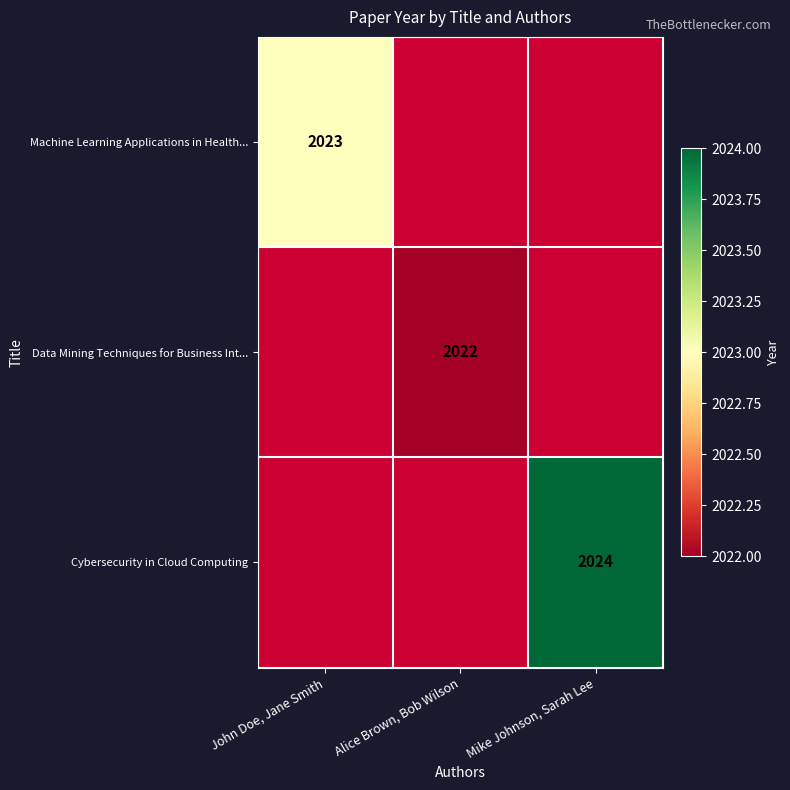

True or false: Data Mining Techniques for Business Int... has a value of 2022 at Alice Brown, Bob Wilson.

True